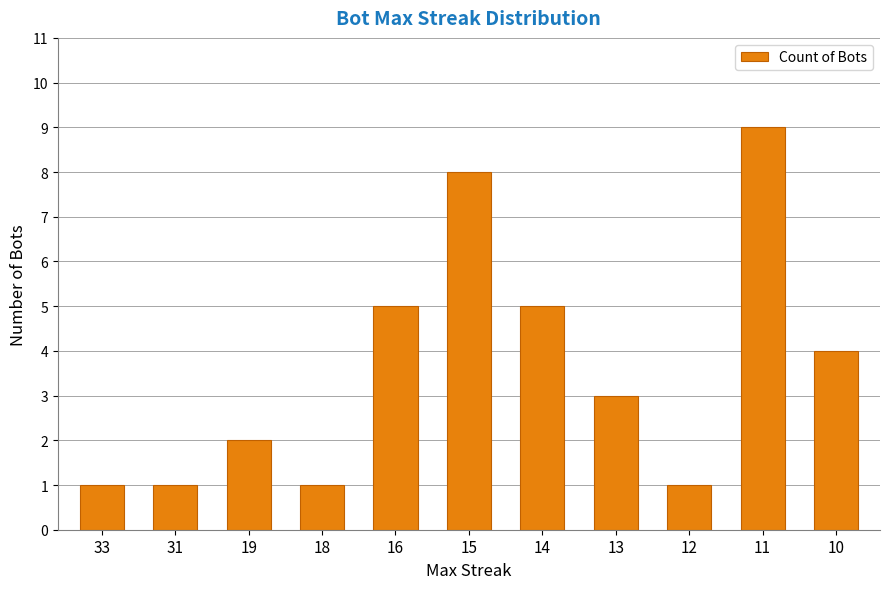

Reading right to left, list all the values displayed in this chart.

4	9	1	3	5	8	5	1	2	1	1